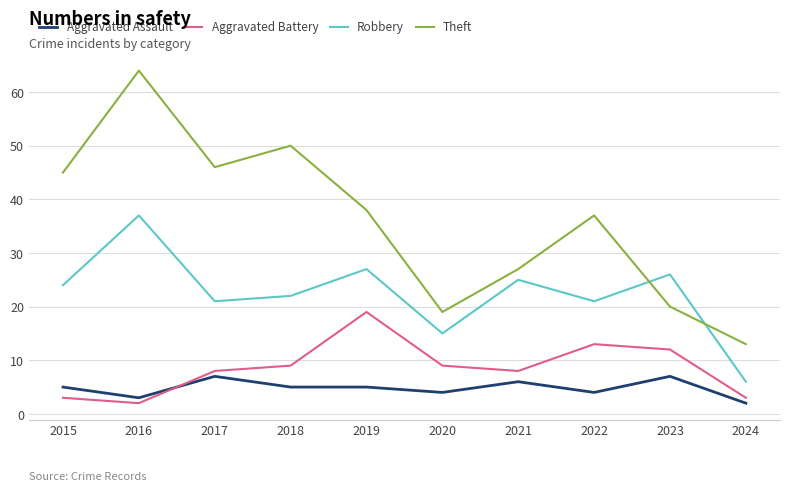

Is it true that Robbery equals 9 at 2024?

False